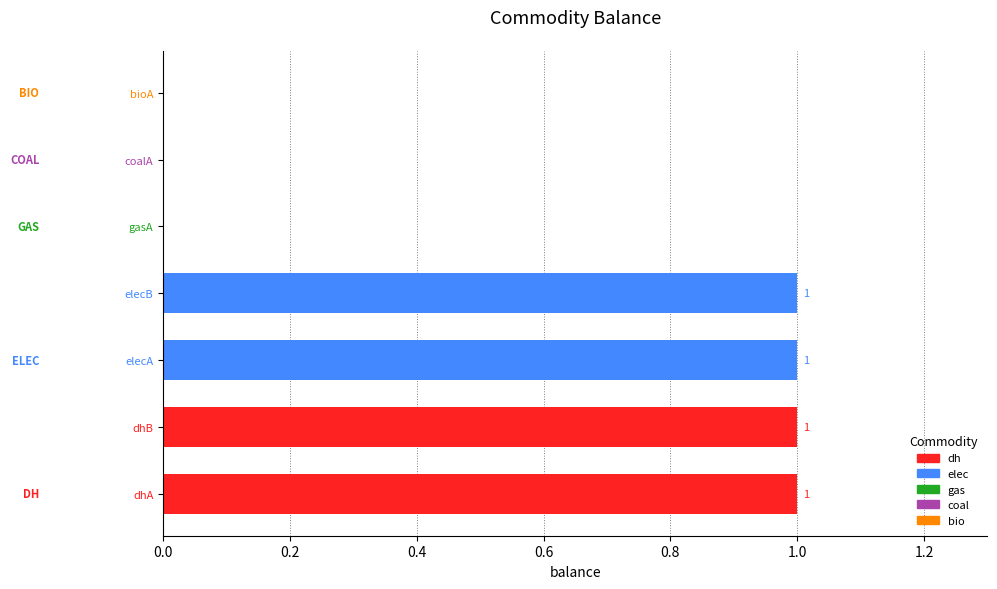

Which has a higher value, dhA or bioA?

dhA